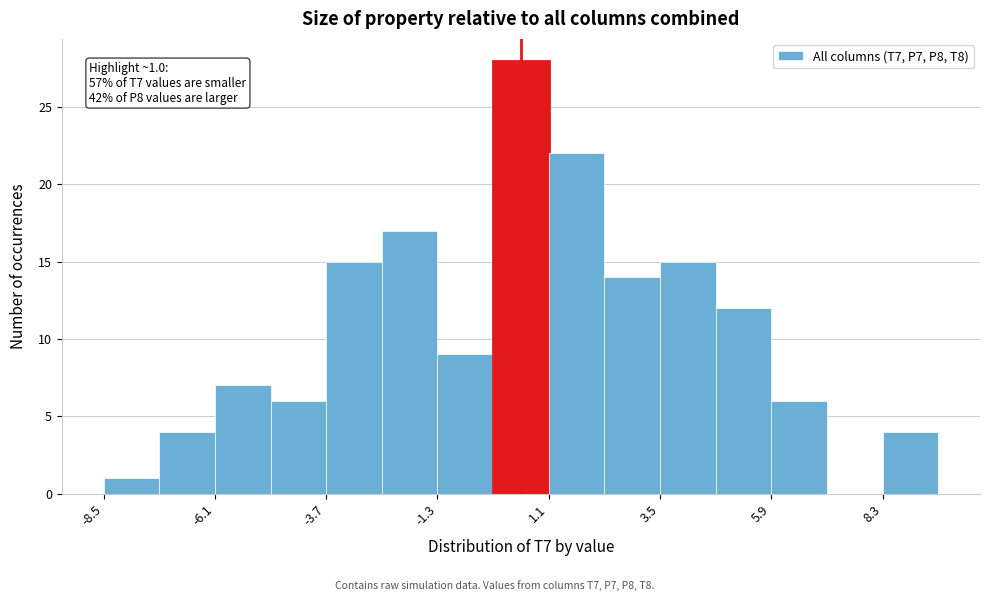

Read against the x-axis, roughly where is the centre of the tallest bar?

0.5